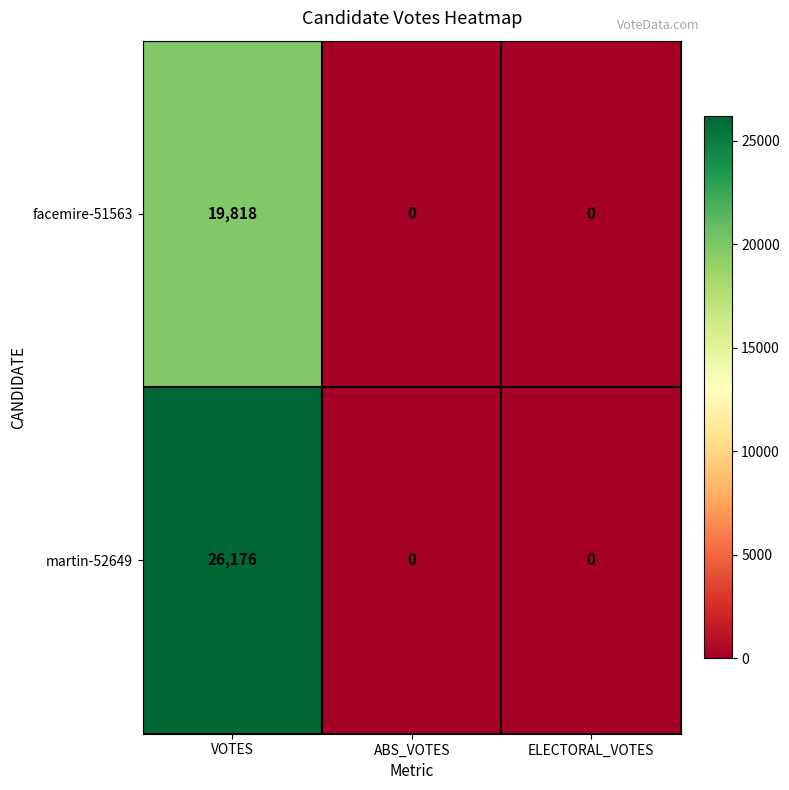

Count the martin-52649 values in the range 0 to 26176.

3